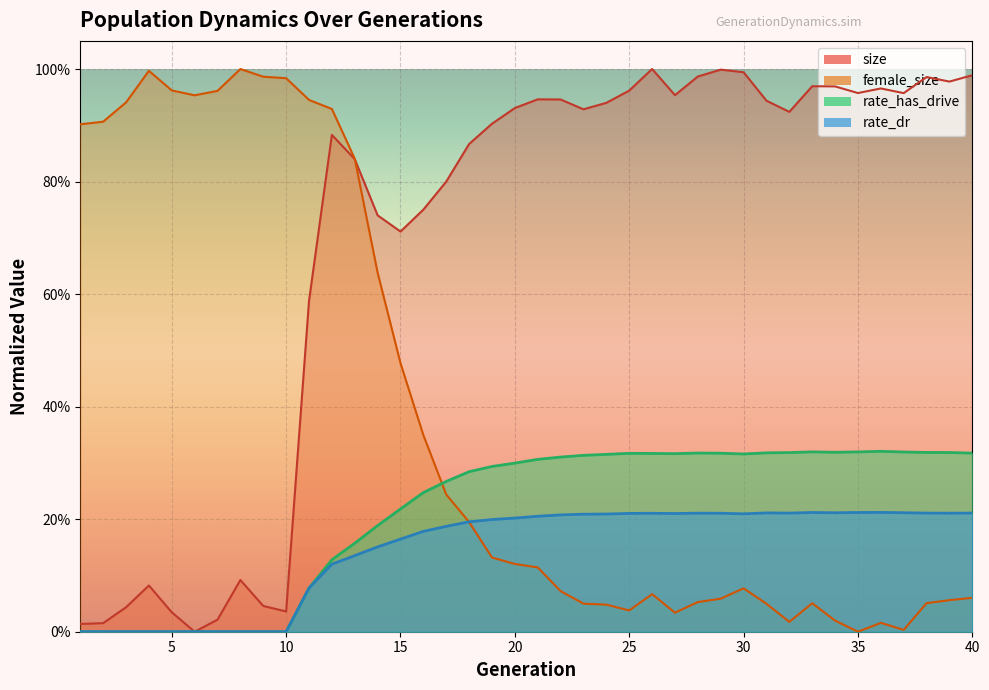

How many values in rate_dr are above zero?

30